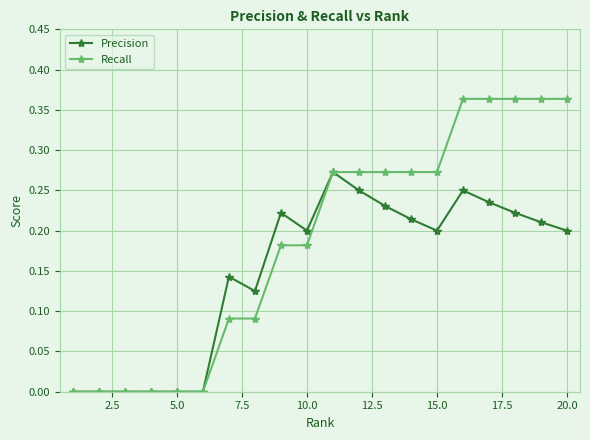

True or false: Precision has more than 1 interior local peaks.

True